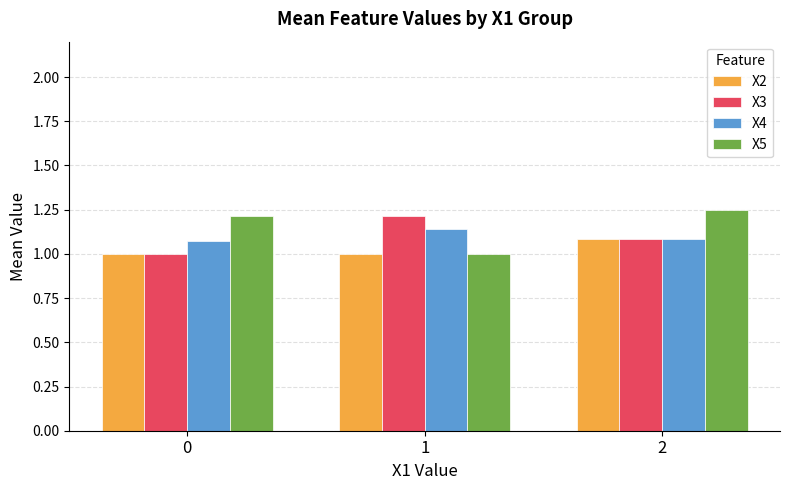

What is the smallest value displayed?

1.0